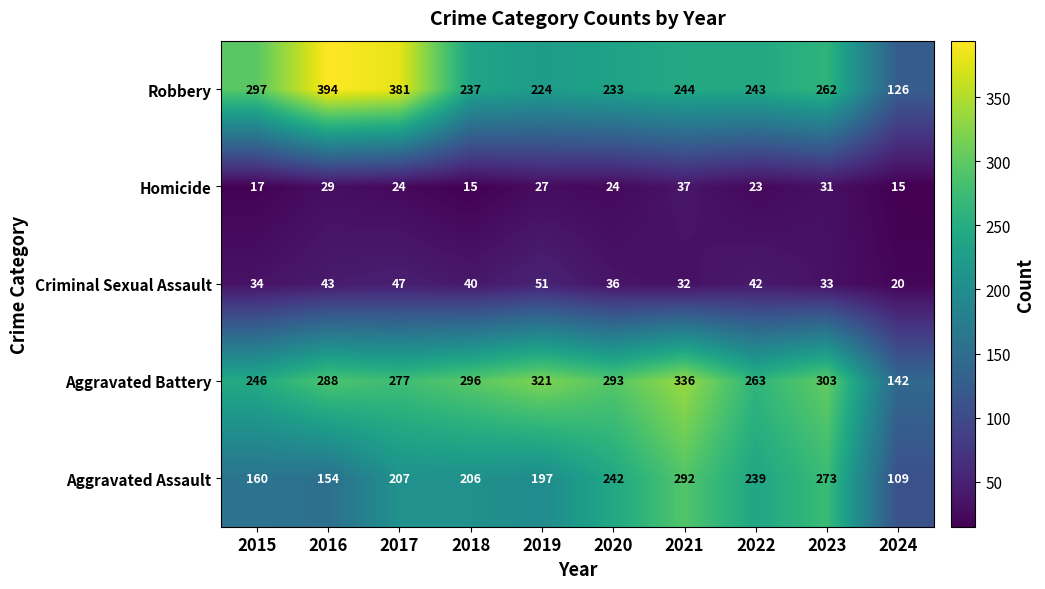

How many distinct data groups are displayed?

5